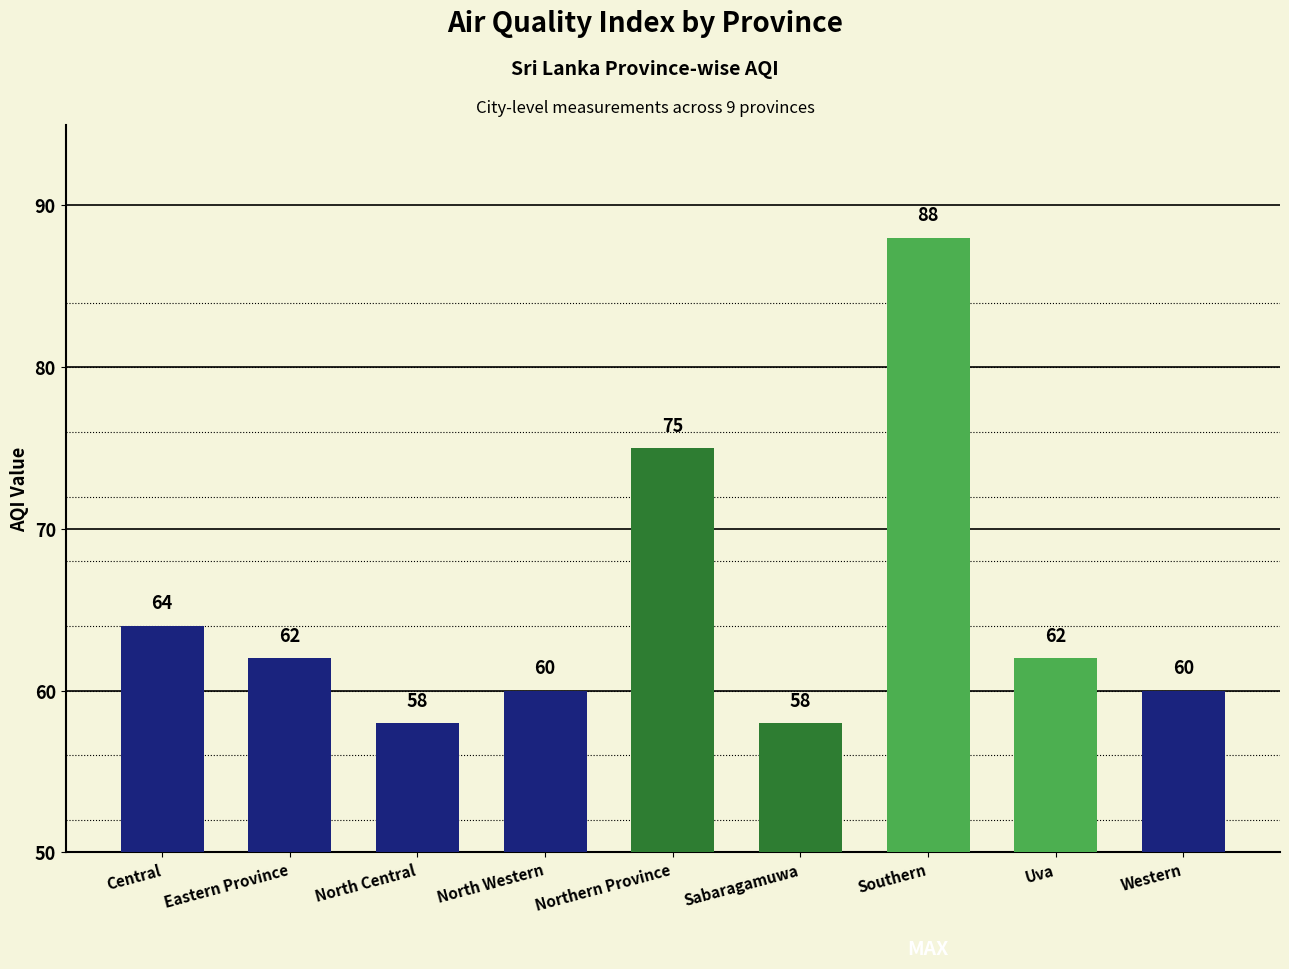

What is the average value?

65